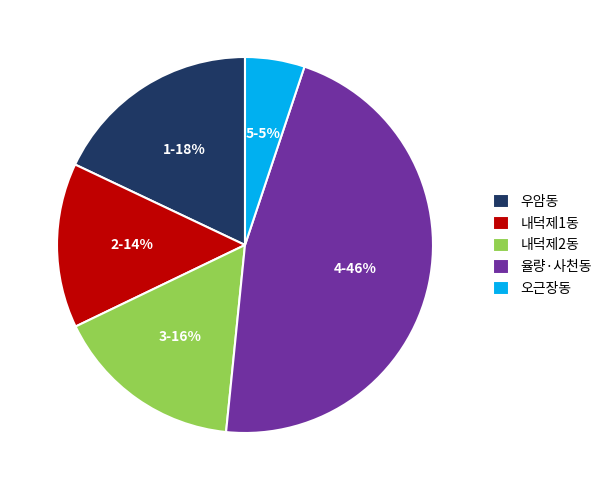

How many slices are in this pie chart?

5